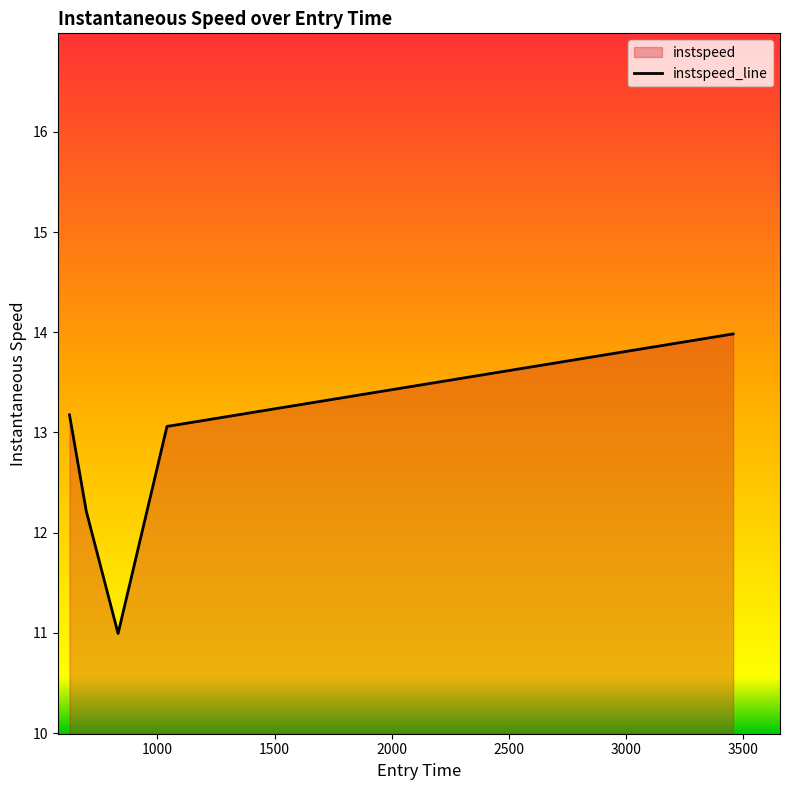

Which category has the lowest value across all series?

832.5885988241891